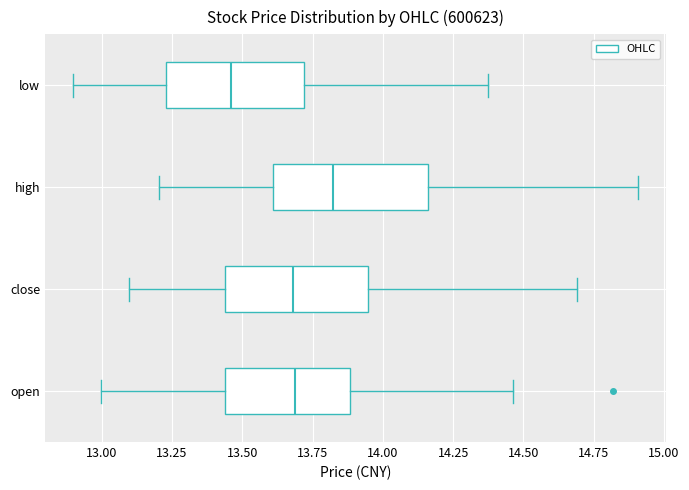

Which box's median line is the furthest to the left?

low